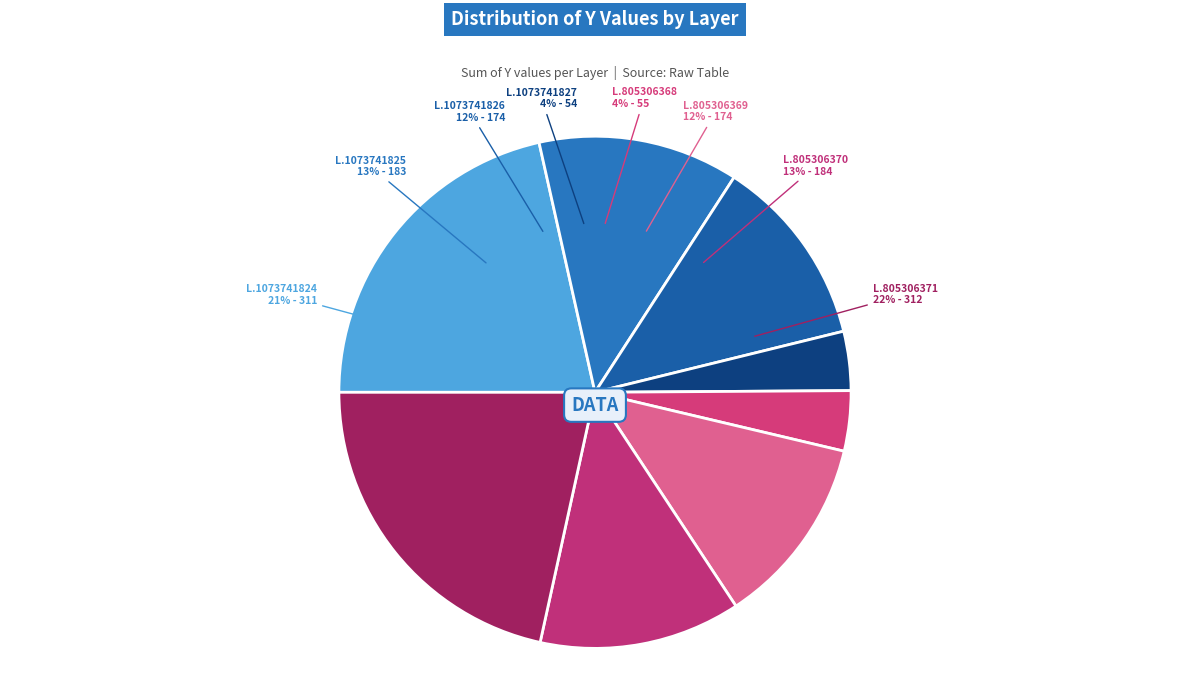

The 805306369 slice represents 12% of the pie. True or false?

True